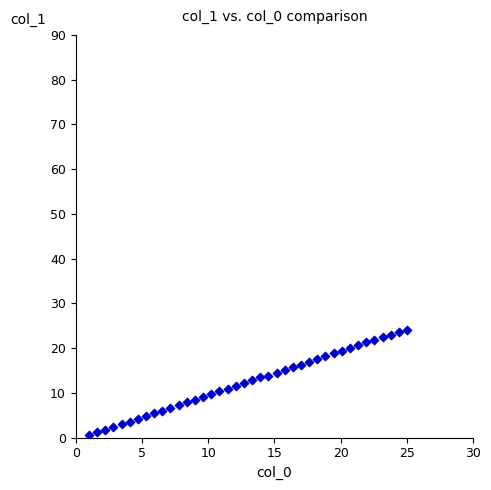

What is the range of X values (max minus min)?

24.0